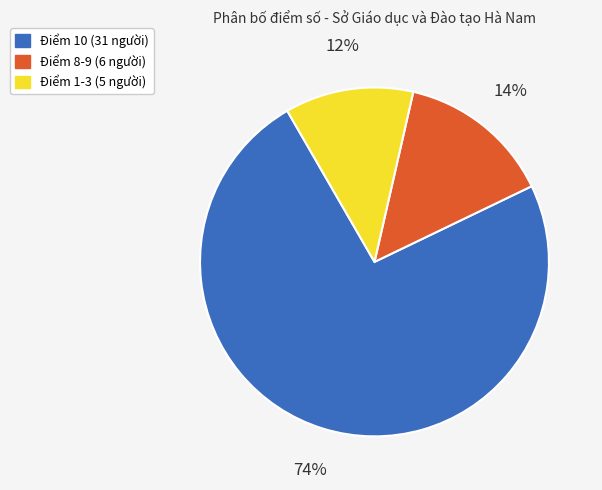

How many segments does this pie chart have?

3